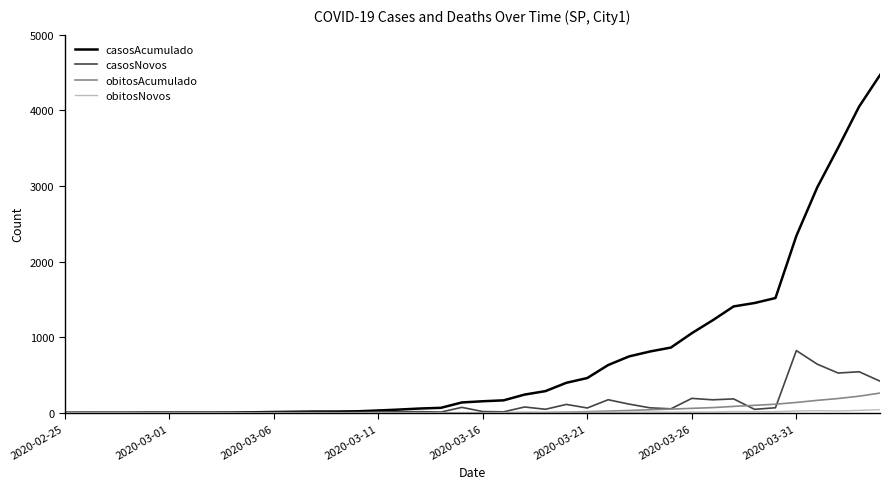

Which series has the largest range (max minus min)?

casosAcumulado